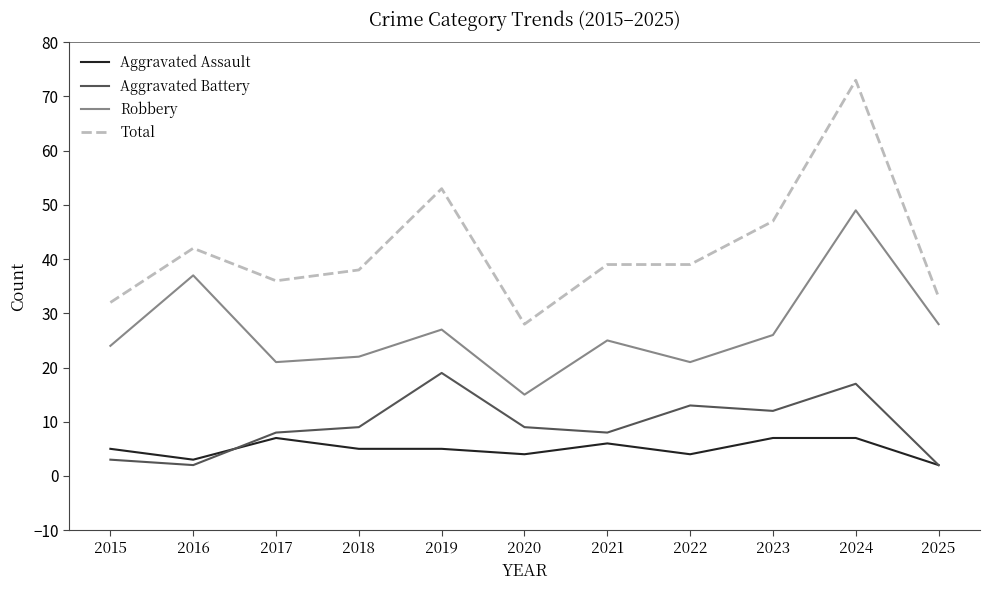

Reading left to right, extract all data points from this chart.

Aggravated Assault: 2015=5	2016=3	2017=7	2018=5	2019=5	2020=4	2021=6	2022=4	2023=7	2024=7	2025=2
Aggravated Battery: 2015=3	2016=2	2017=8	2018=9	2019=19	2020=9	2021=8	2022=13	2023=12	2024=17	2025=2
Robbery: 2015=24	2016=37	2017=21	2018=22	2019=27	2020=15	2021=25	2022=21	2023=26	2024=49	2025=28
Total: 2015=32	2016=42	2017=36	2018=38	2019=53	2020=28	2021=39	2022=39	2023=47	2024=73	2025=33